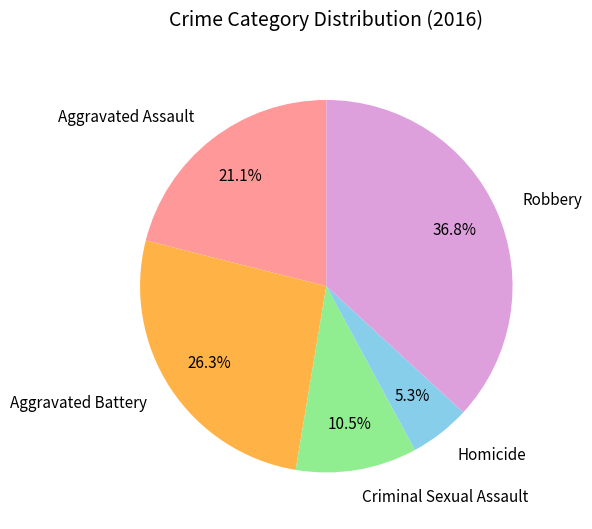

True or false: Homicide accounts for 19% of the total.

False